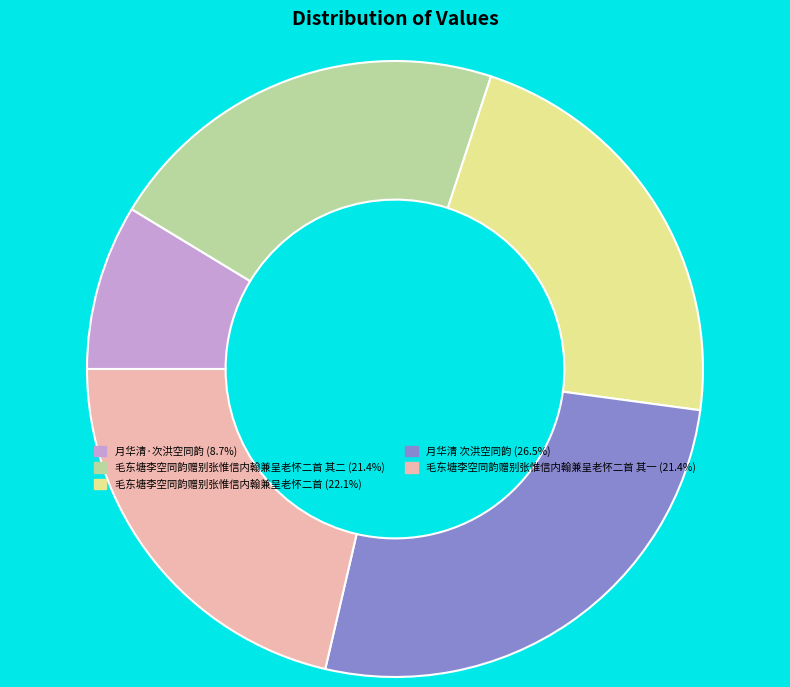

Does 毛东塘李空同韵赠别张惟信内翰兼呈老怀二首 其一 (21.4%) account for over 50% of the chart?

No